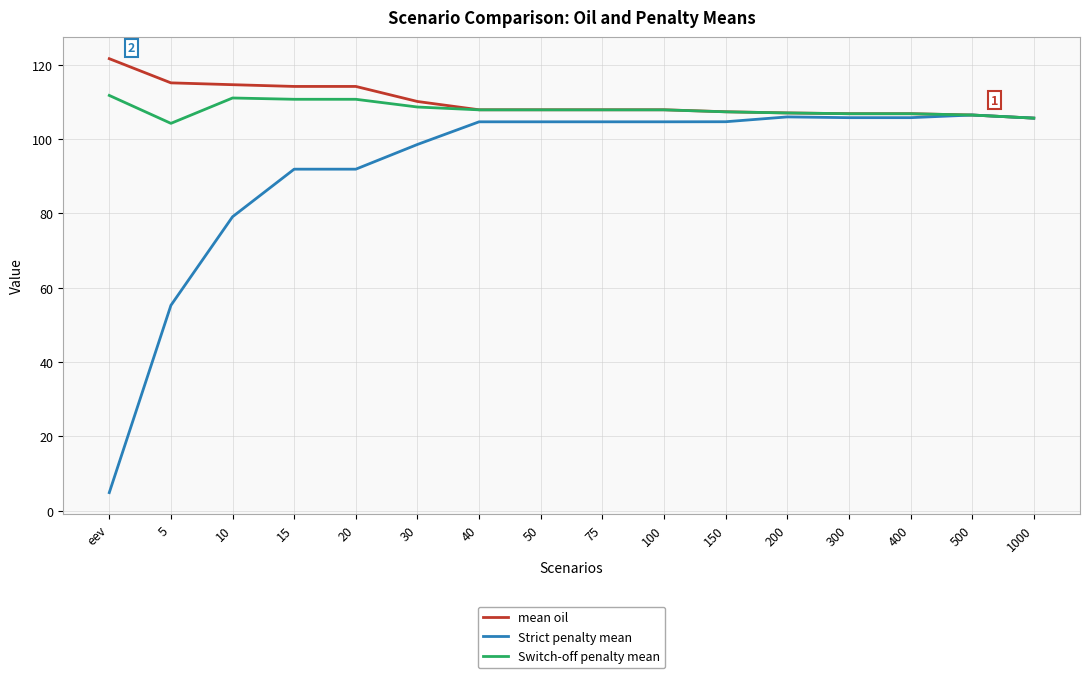

What position from the right is 150?

6